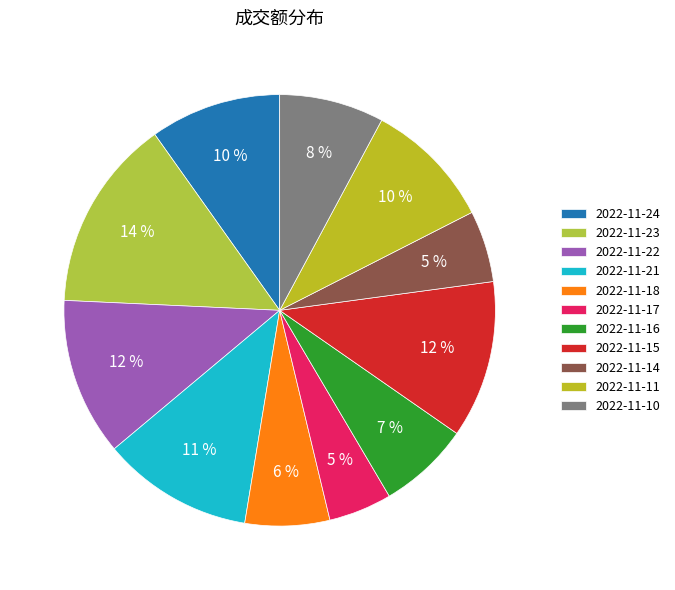

What is the total percentage of 2022-11-17 and 2022-11-23?

19.2%